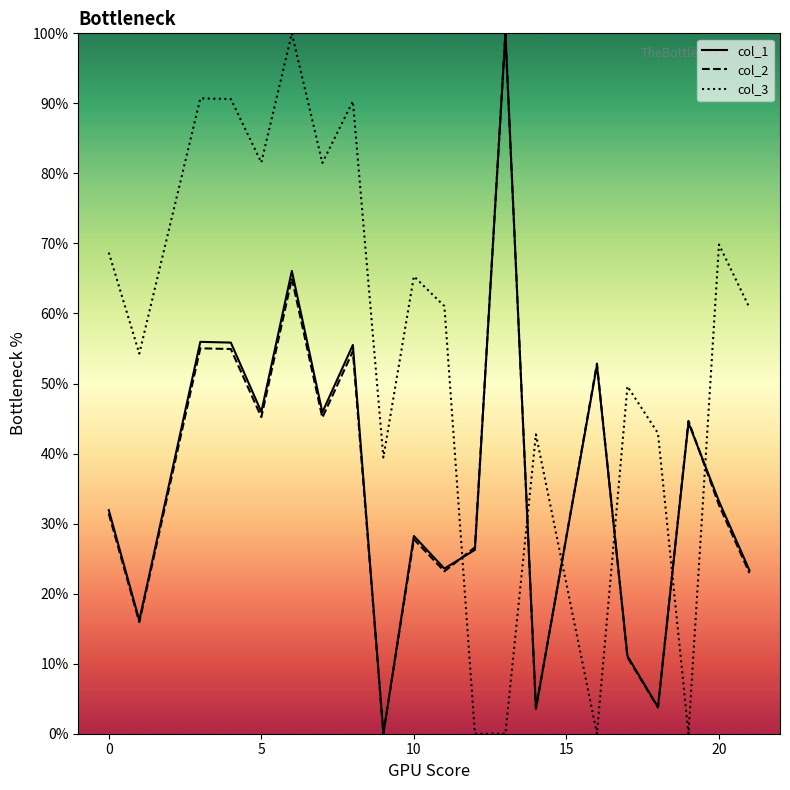

Which series has the largest total across all categories?

col_3